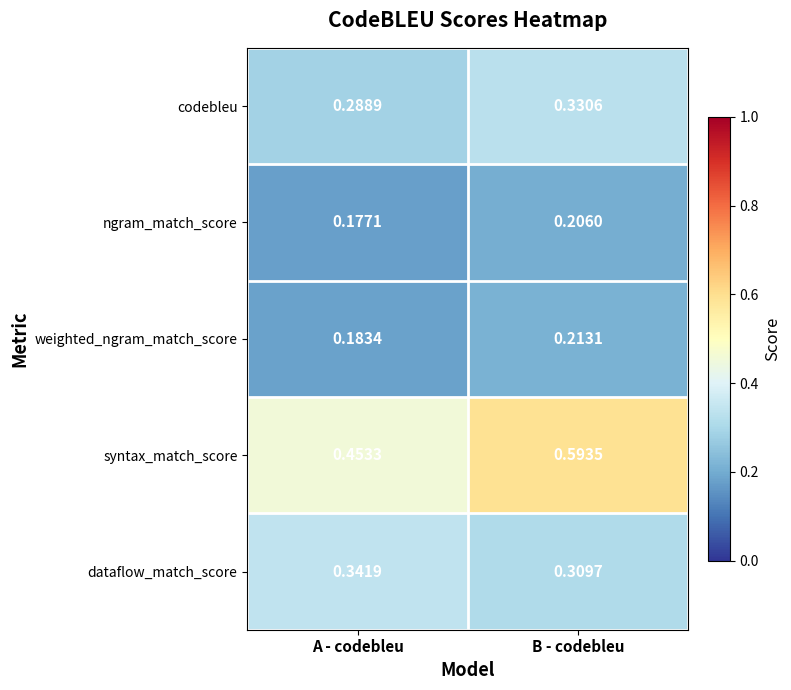

At which label is ngram_match_score closest to 0?

A - codebleu